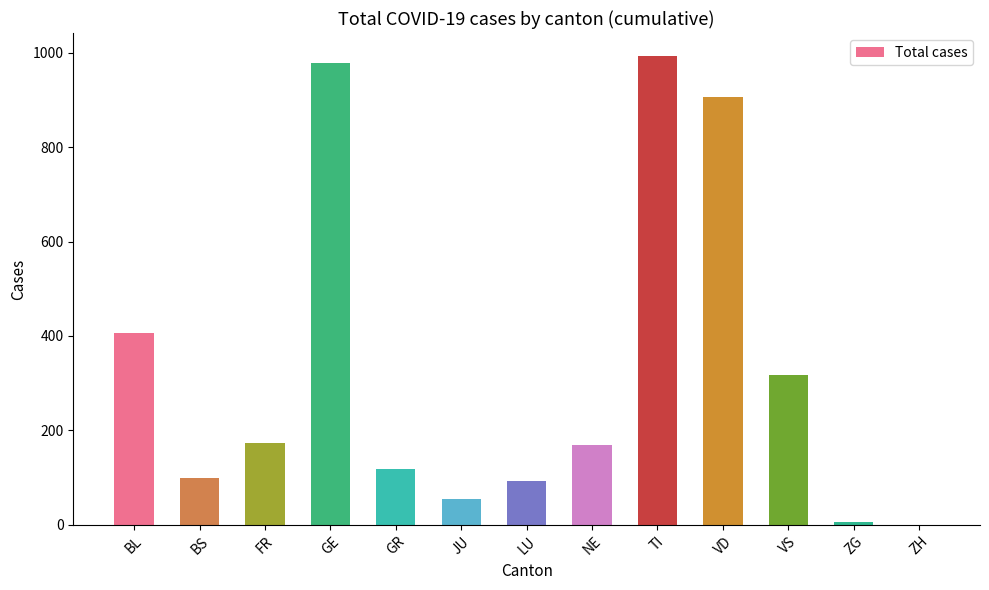

At which label is the value closest to 496?

BL